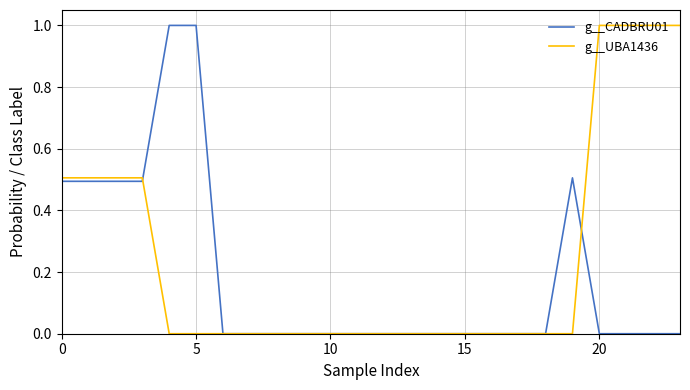

List the series in order of their overall mean, highest first.

g__UBA1436, g__CADBRU01